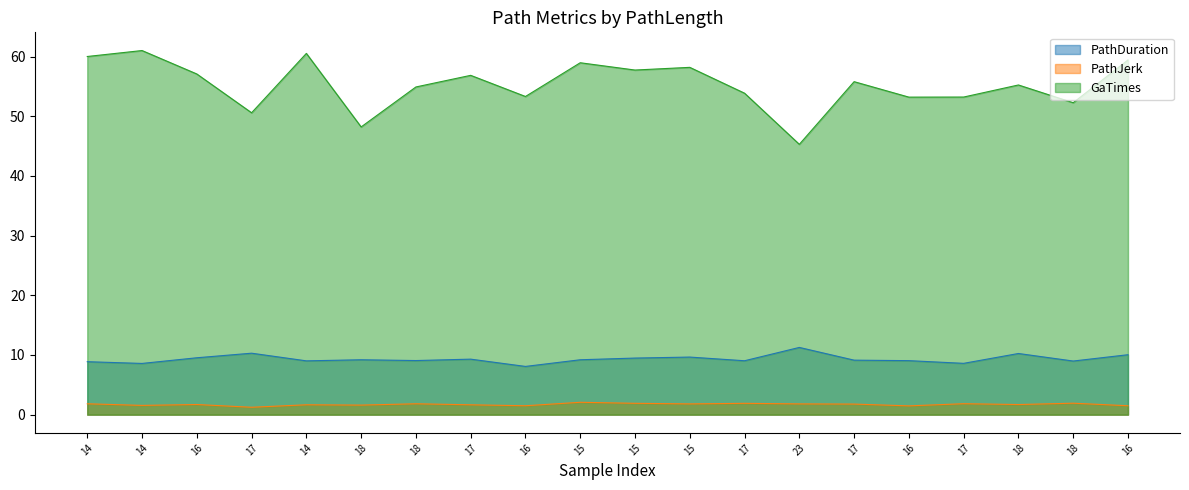

What is the average value of the PathDuration series?

9.3